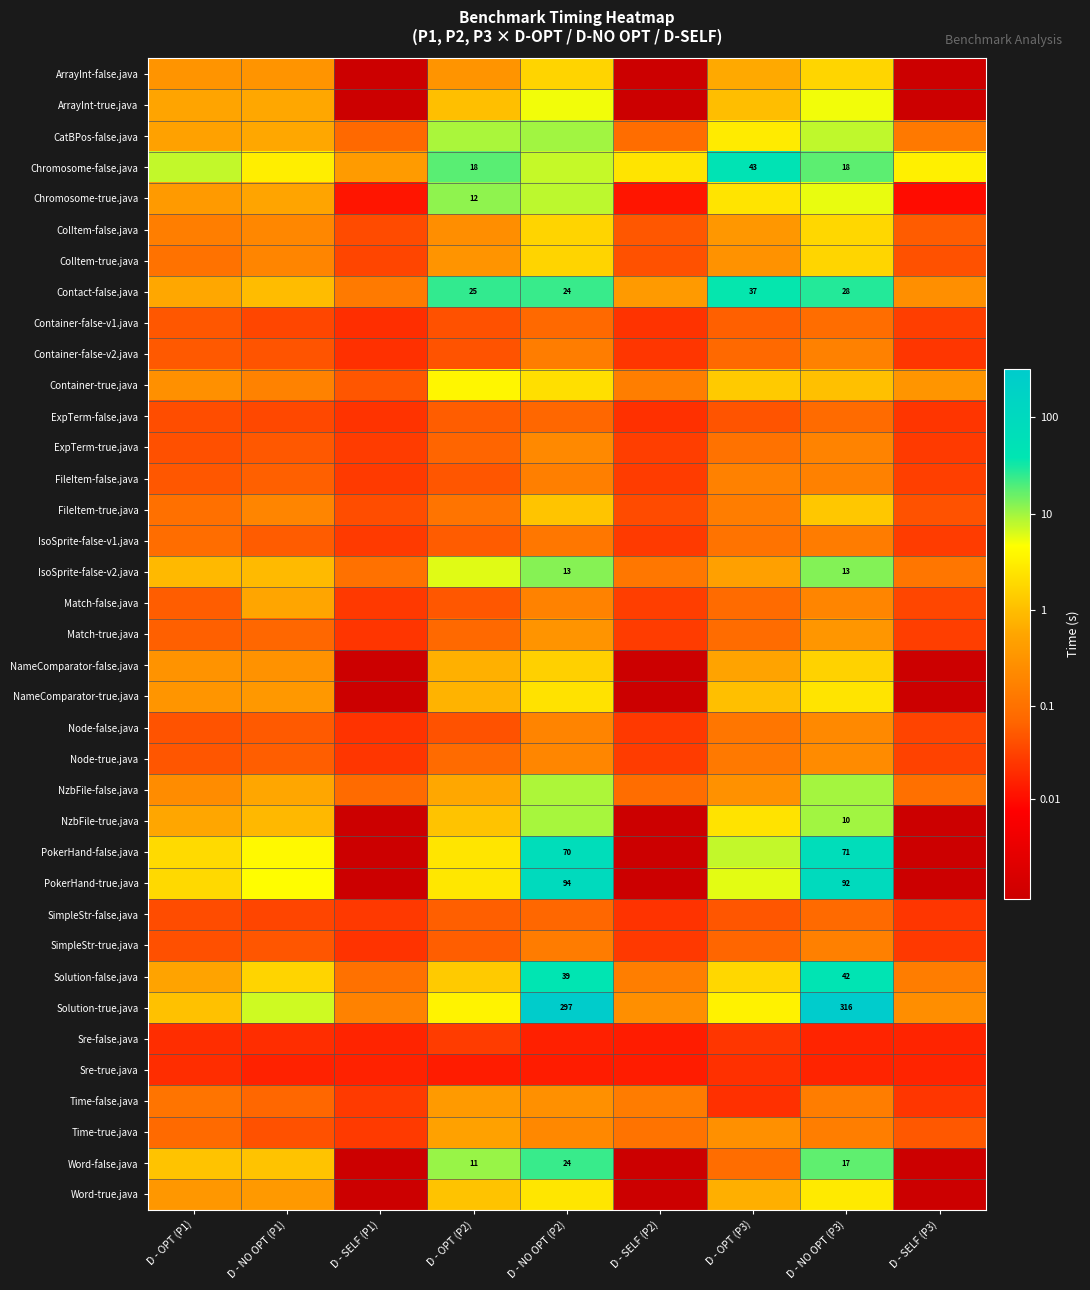

Count the number of data series in this chart.

37